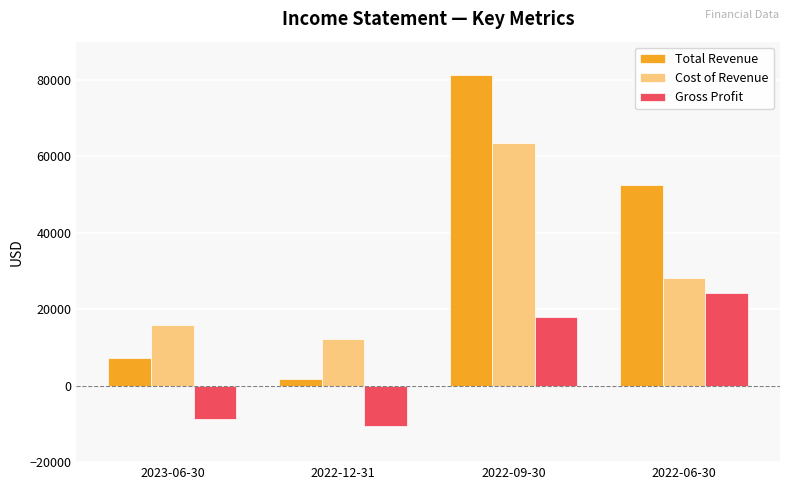

At which label is Gross Profit closest to 6850?

2022-09-30